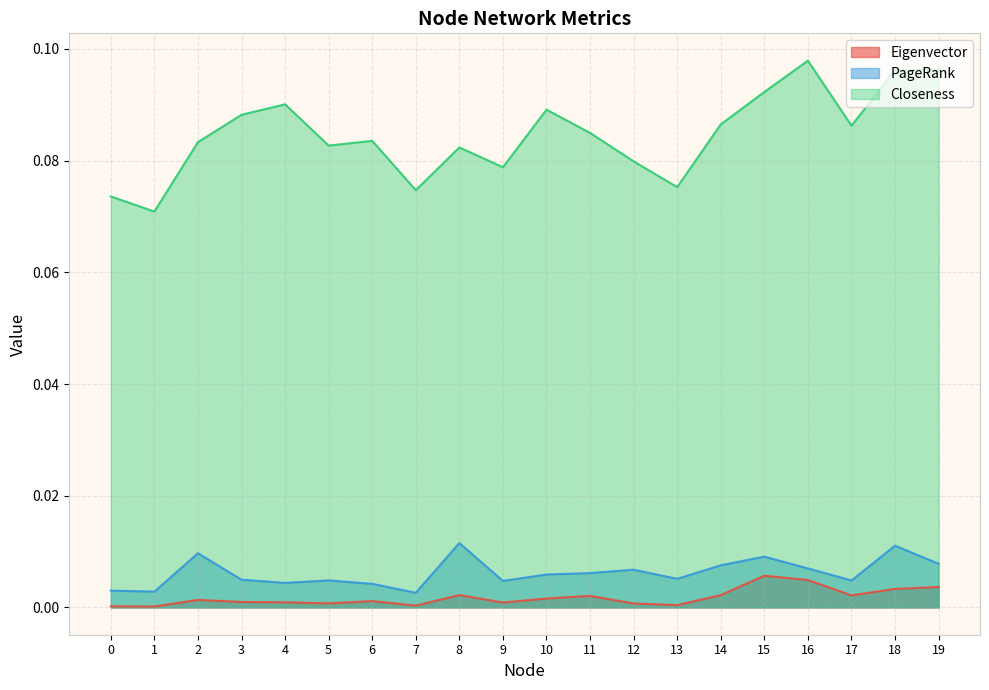

At which category does PageRank reach its first local valley?

1